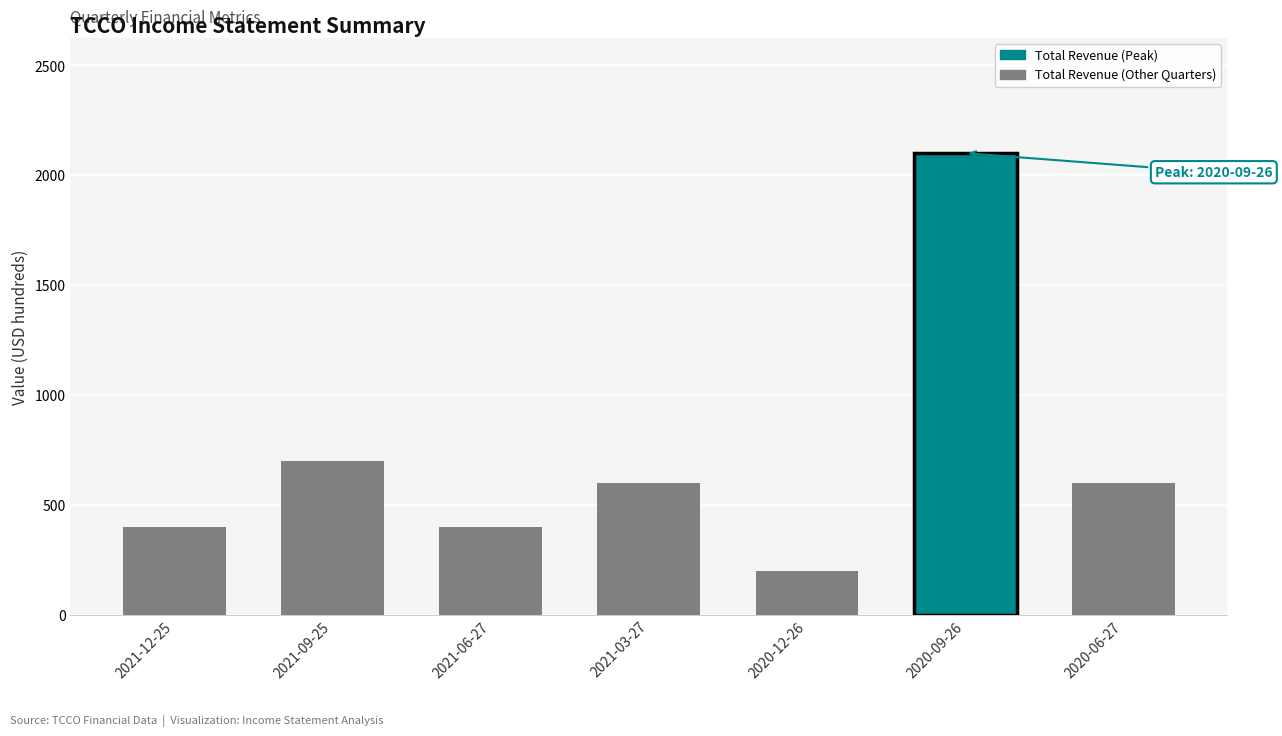

How many data points are less than 600?

3